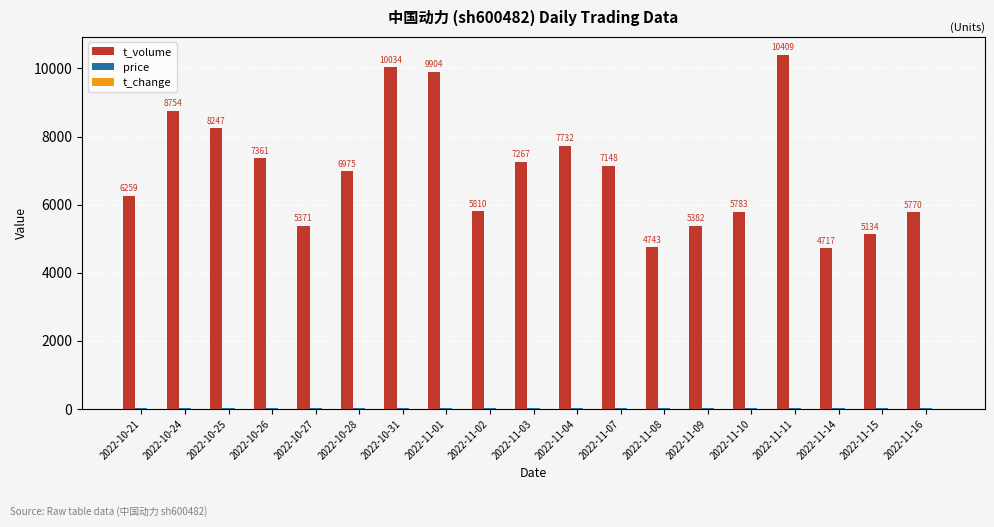

Which series has the largest total across all categories?

t_volume